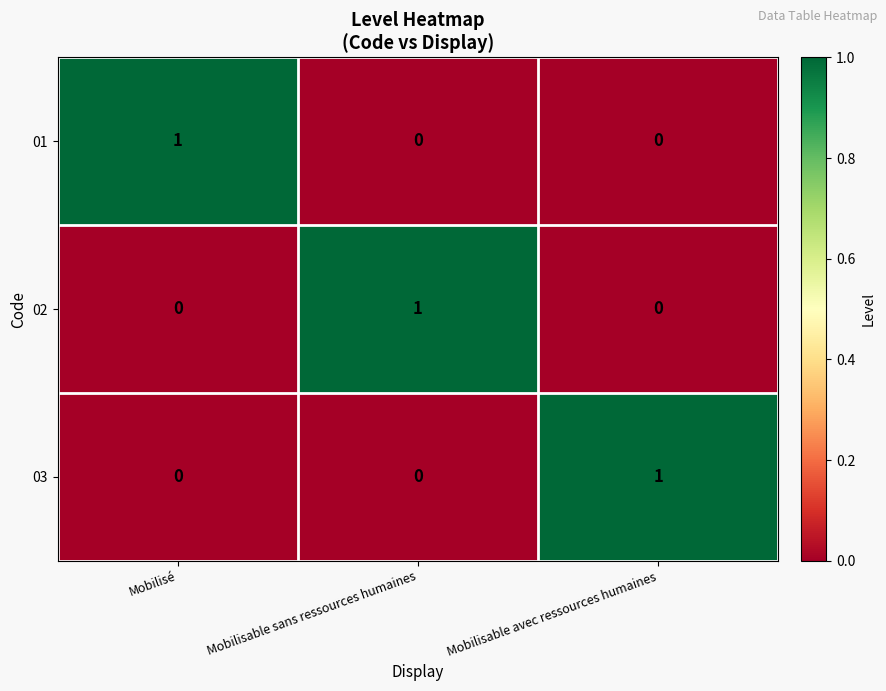

What is the greatest value displayed?

1